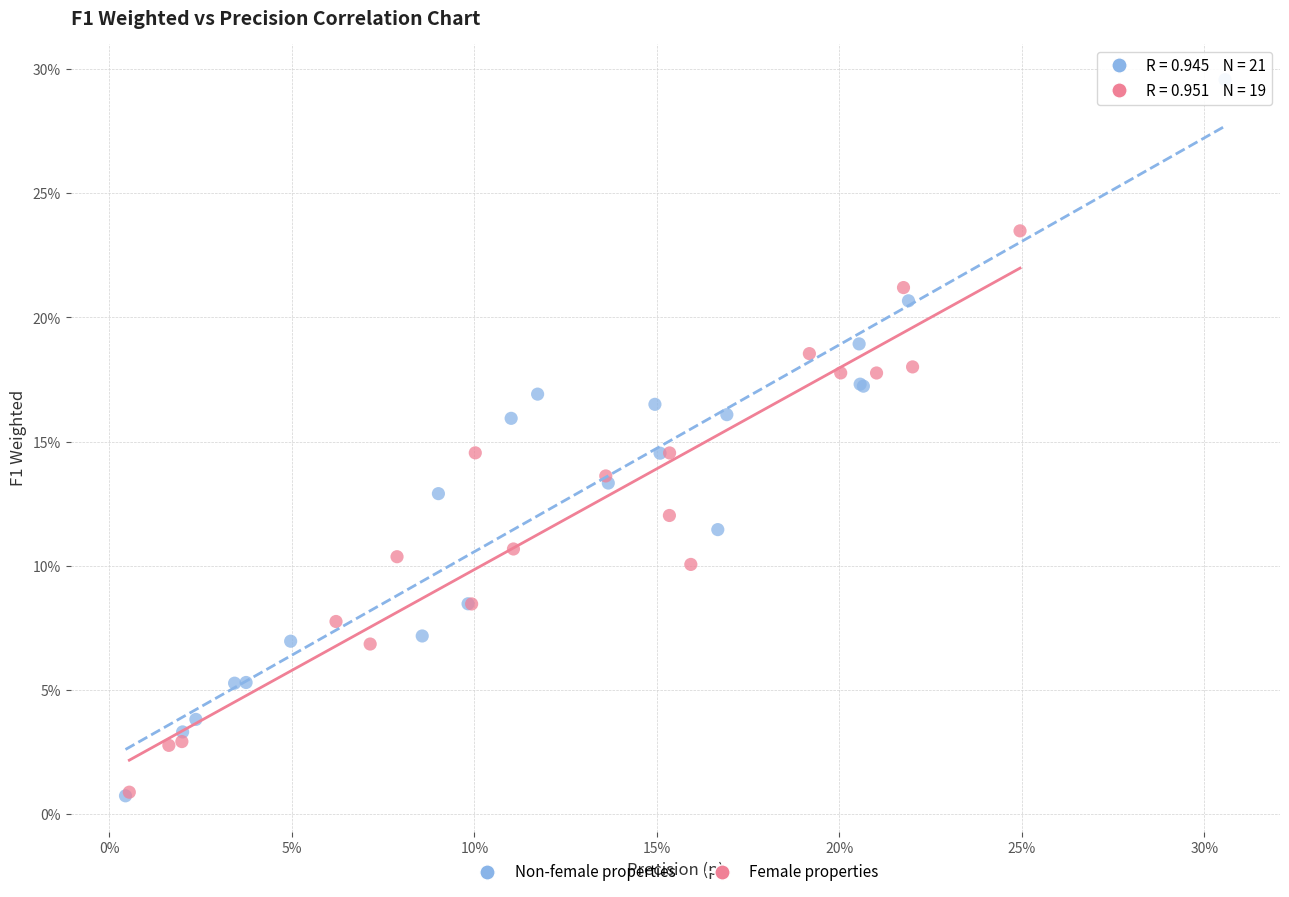

What are all the series names shown in the legend?

Non-female properties, Female properties